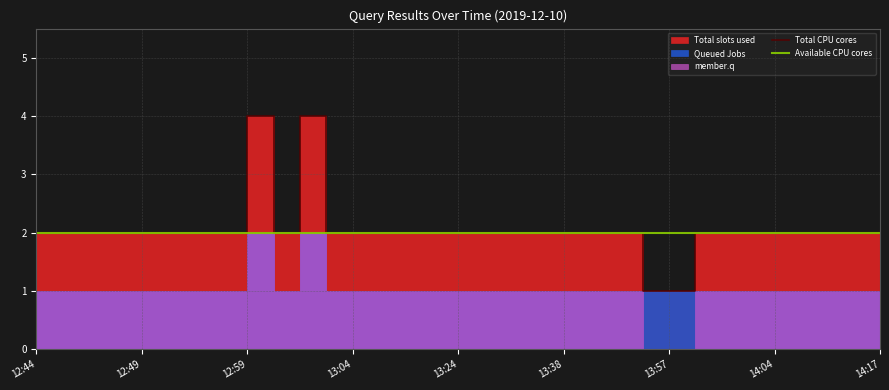

Reading right to left, extract all data points from this chart.

Total CPU cores: 2	2	2	2	2	2	2	1	1	2	2	2	2	2	2	2	2	2	2	2	2	4	2	4	2	2	2	2	2	2	2	2	2
Available CPU cores: 2	2	2	2	2	2	2	2	2	2	2	2	2	2	2	2	2	2	2	2	2	2	2	2	2	2	2	2	2	2	2	2	2